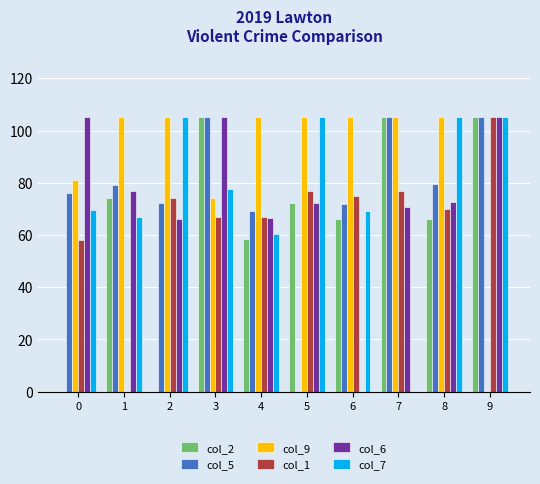

Where does the col_2 series first go above 72?

1